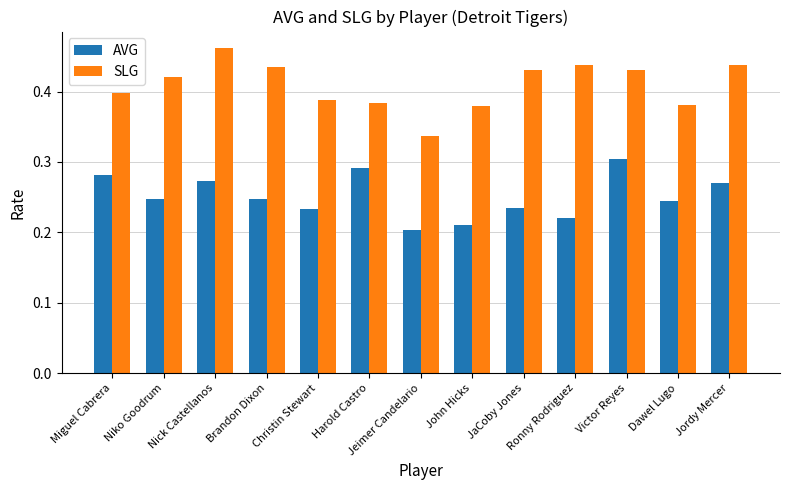

What is the difference between the maximum and minimum values in the AVG series?

0.1